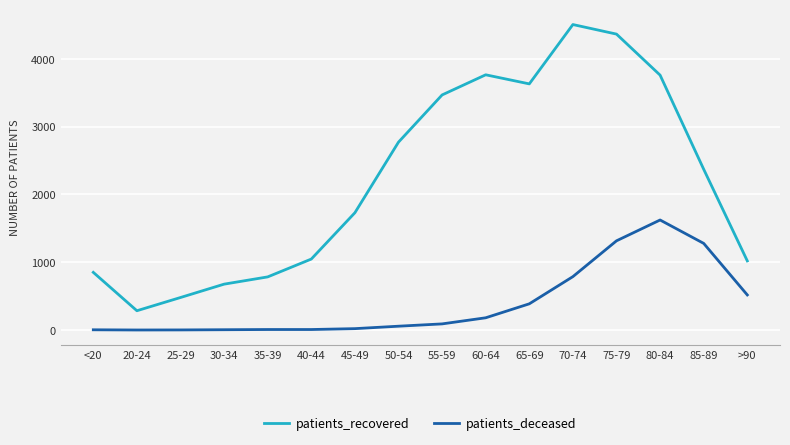

What are all the series names shown in the legend?

patients_recovered, patients_deceased